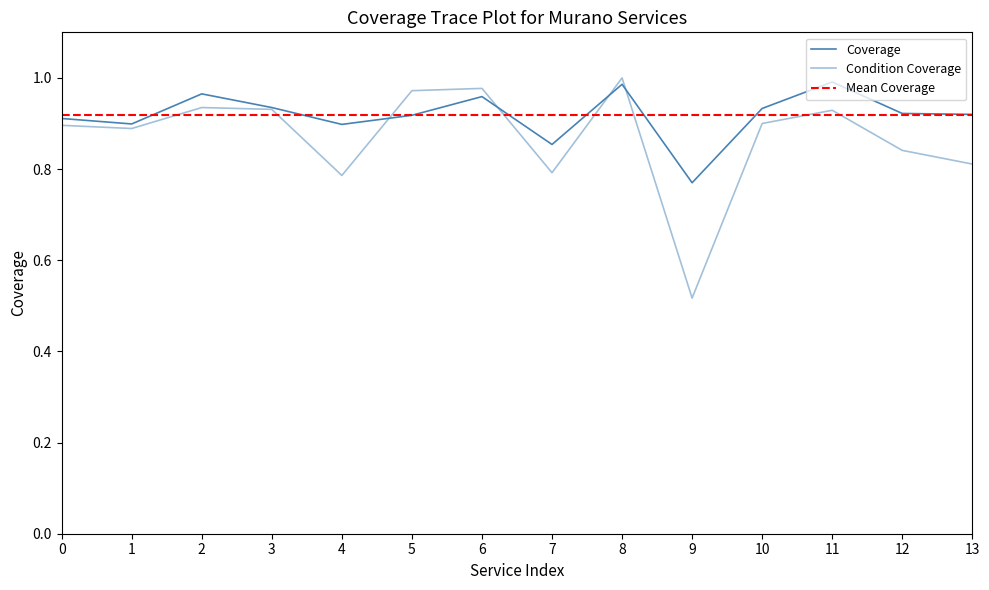

What is the highest value of the Condition Coverage series?

1.0